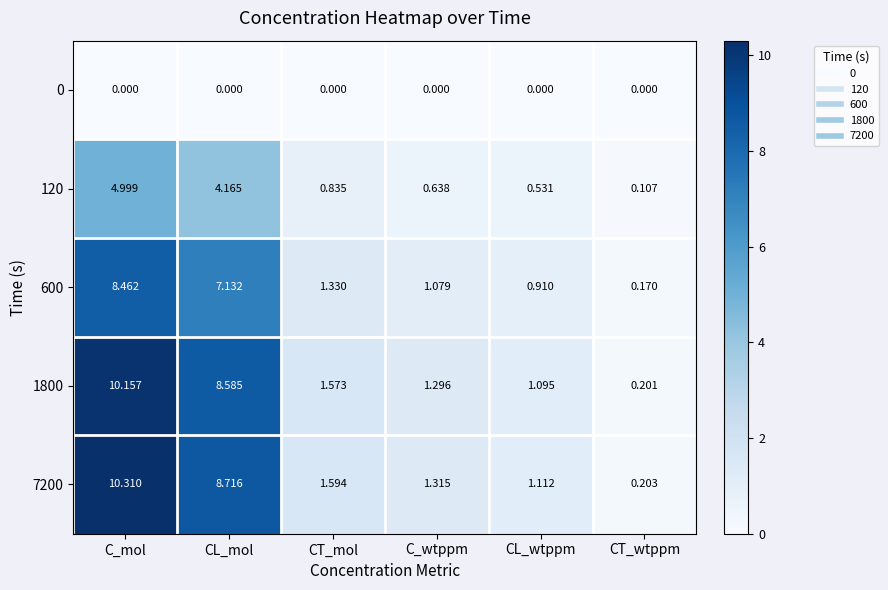

At which category is the sum across all series the highest?

C_mol